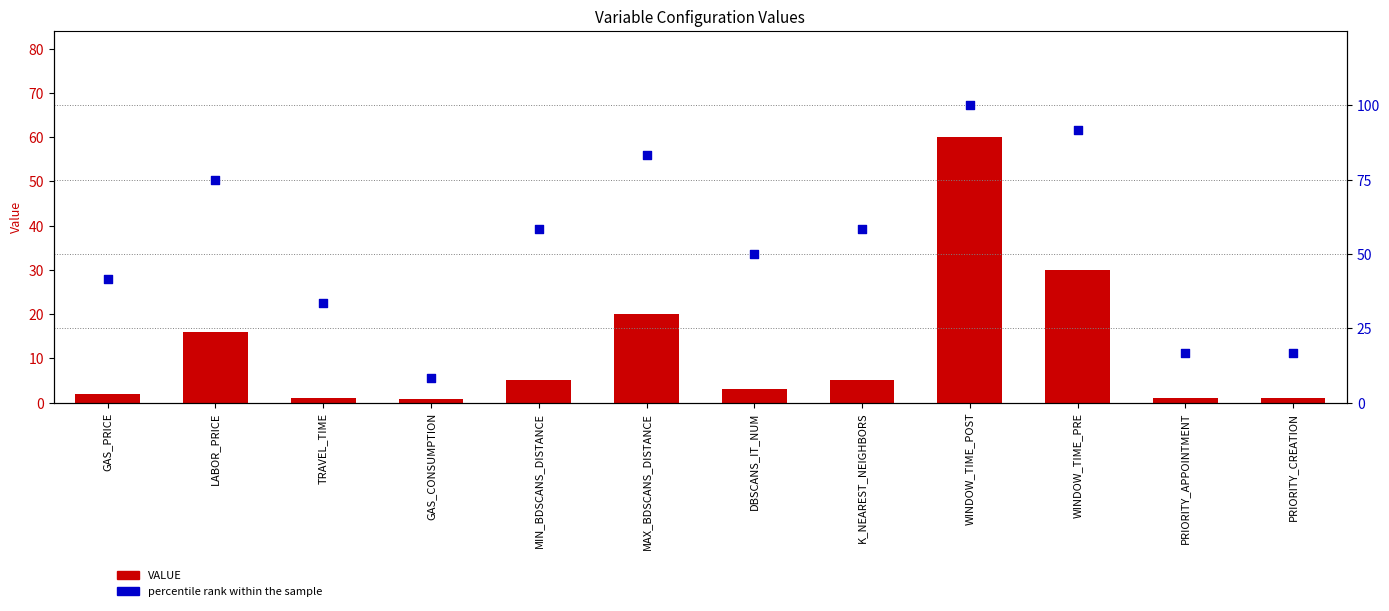

Which series has the widest spread of Y values?

percentile rank within the sample